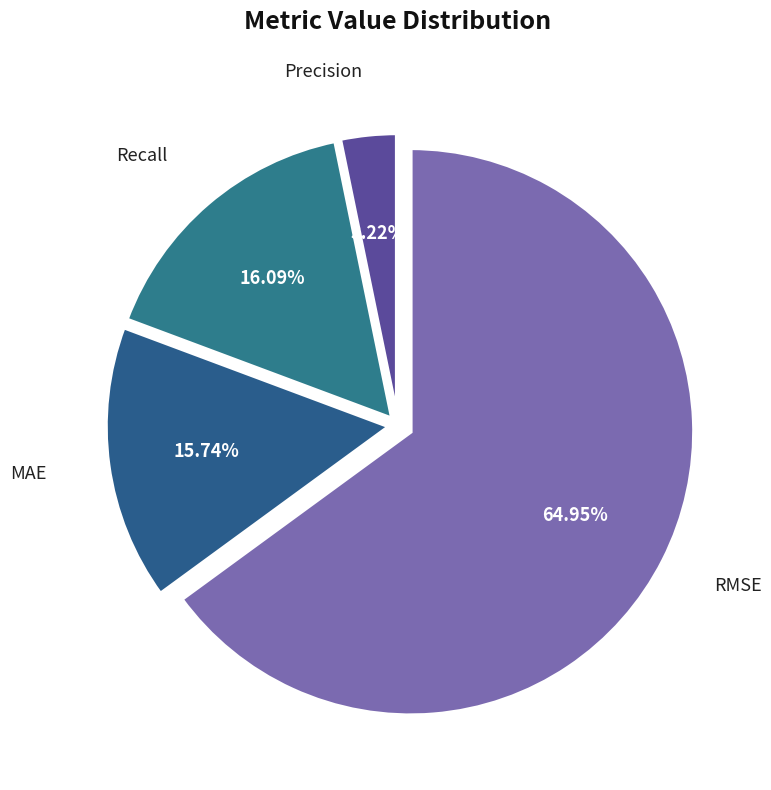

To the nearest percent, what is the difference between the largest and smallest slice percentages?

62%